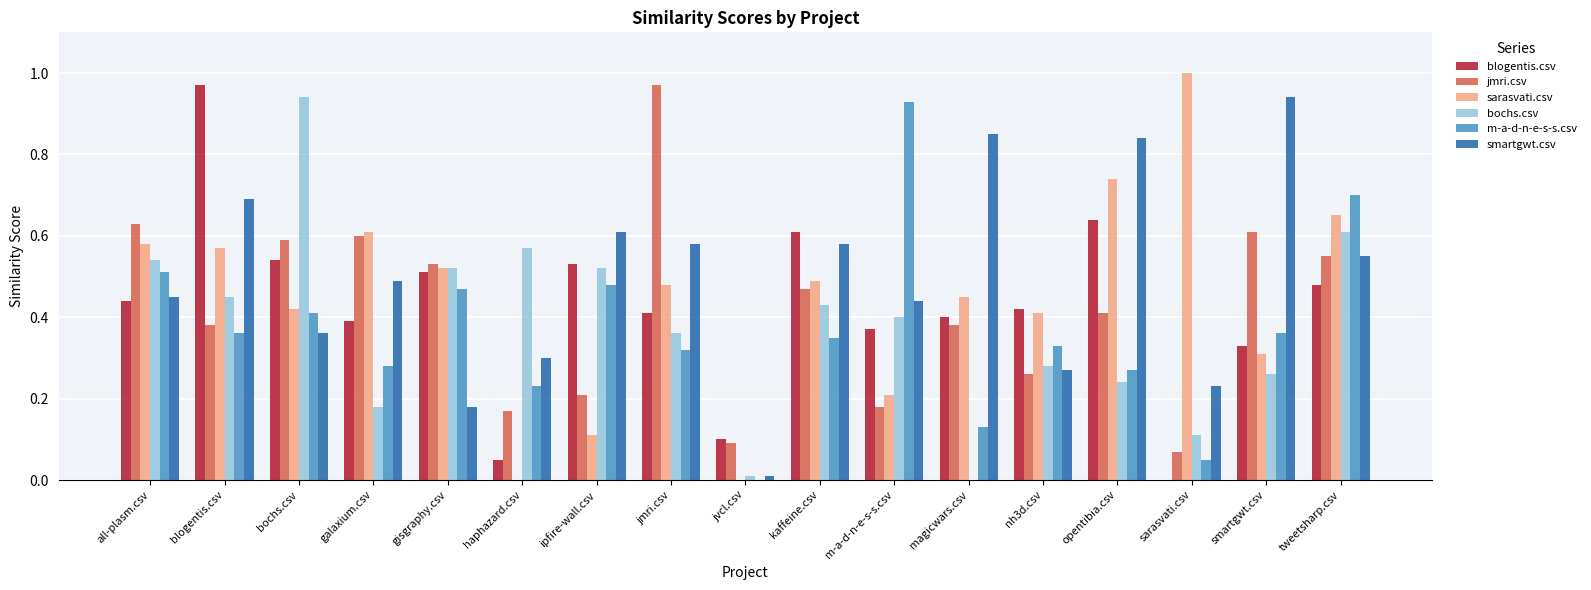

Which series has the largest total across all categories?

smartgwt.csv